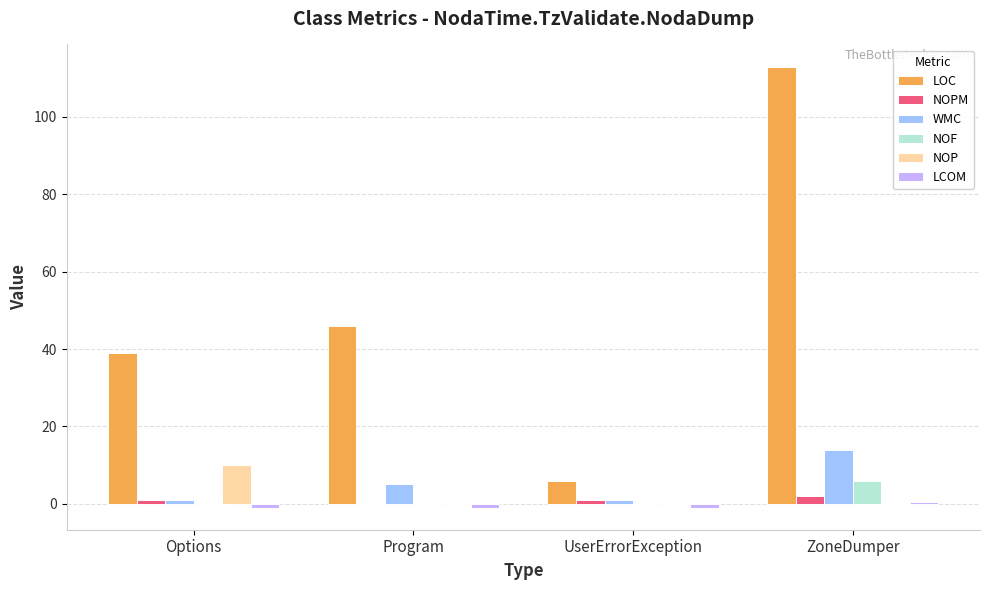

What is the approximate value of NOPM at UserErrorException?

1.0